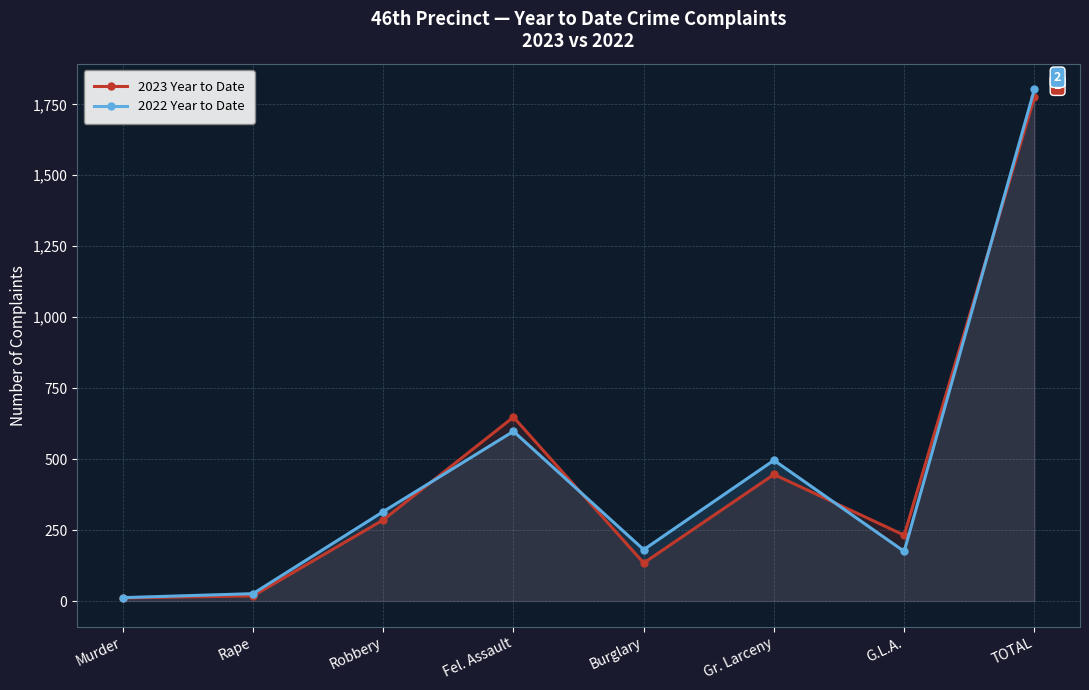

At which label does 2022 Year to Date first exceed 315?

Fel. Assault